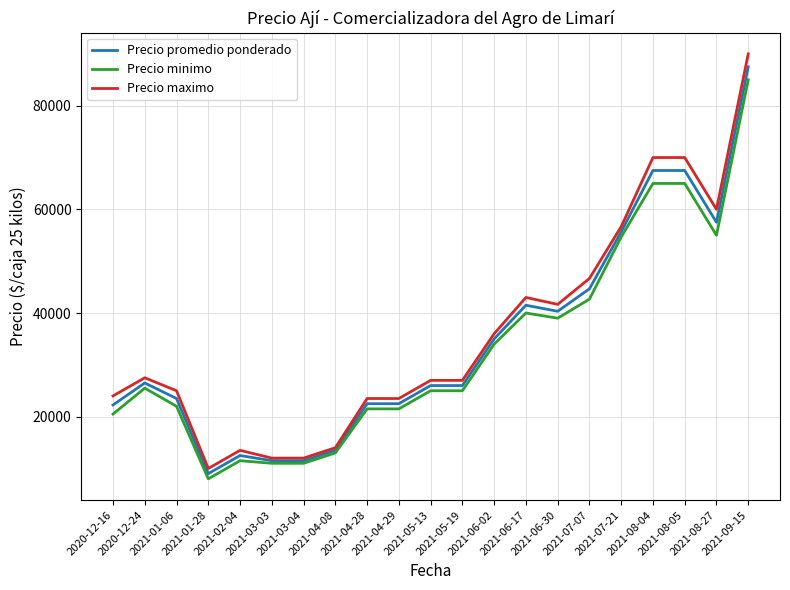

What is the lowest value of the Precio maximo series?

10000.0